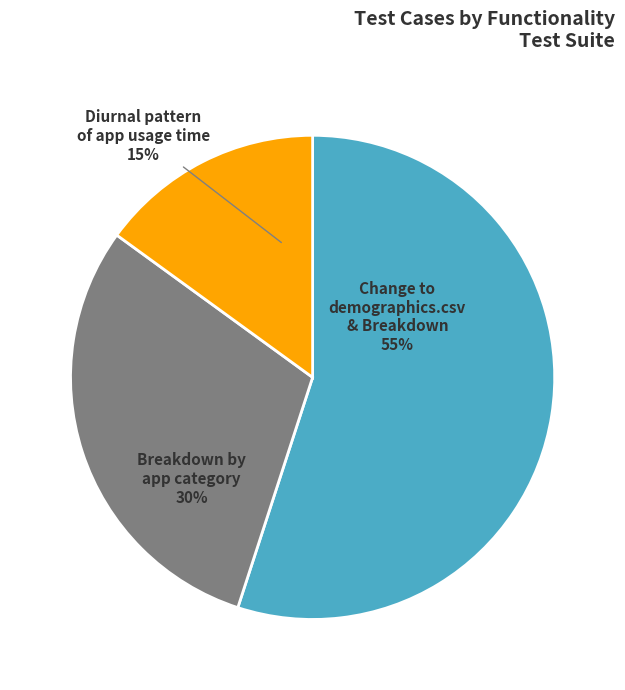

Is there a majority slice in this chart?

Yes